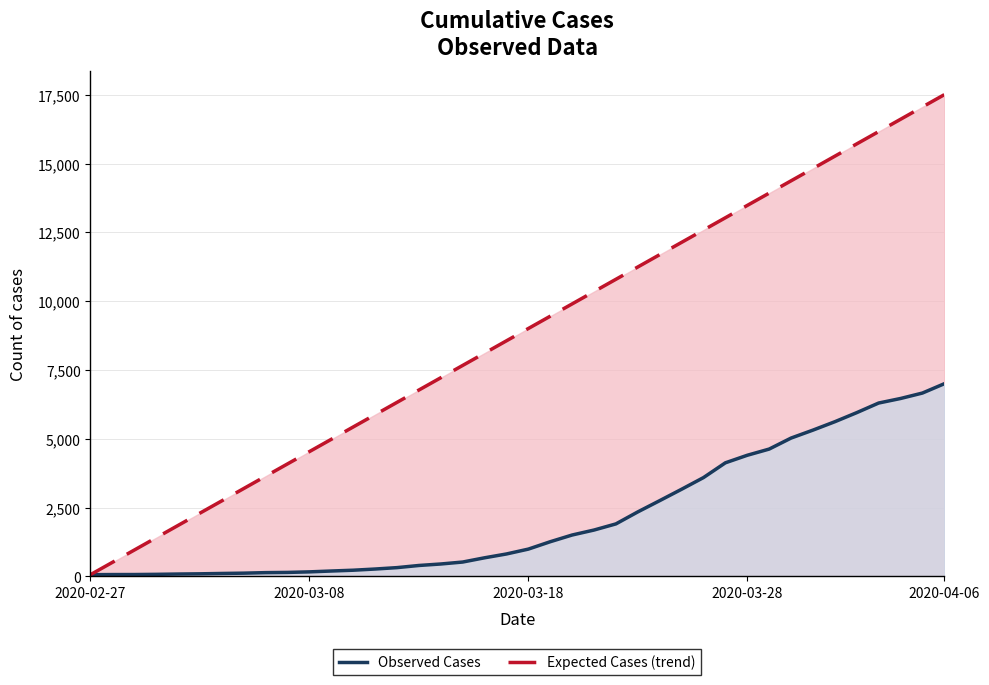

At how many categories does at least one series exceed 10536?

16